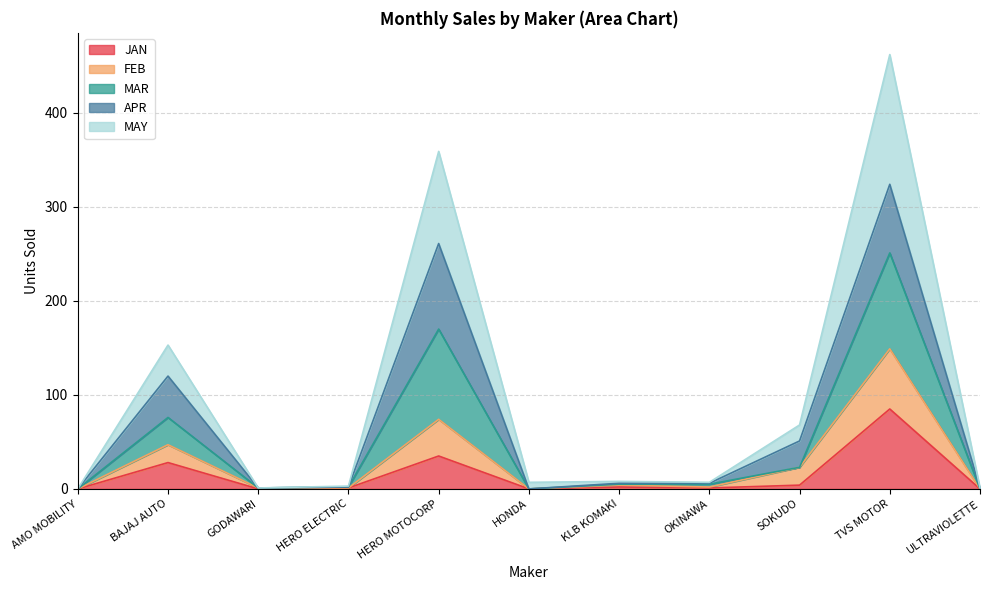

At which category is the sum across all series the highest?

TVS MOTOR